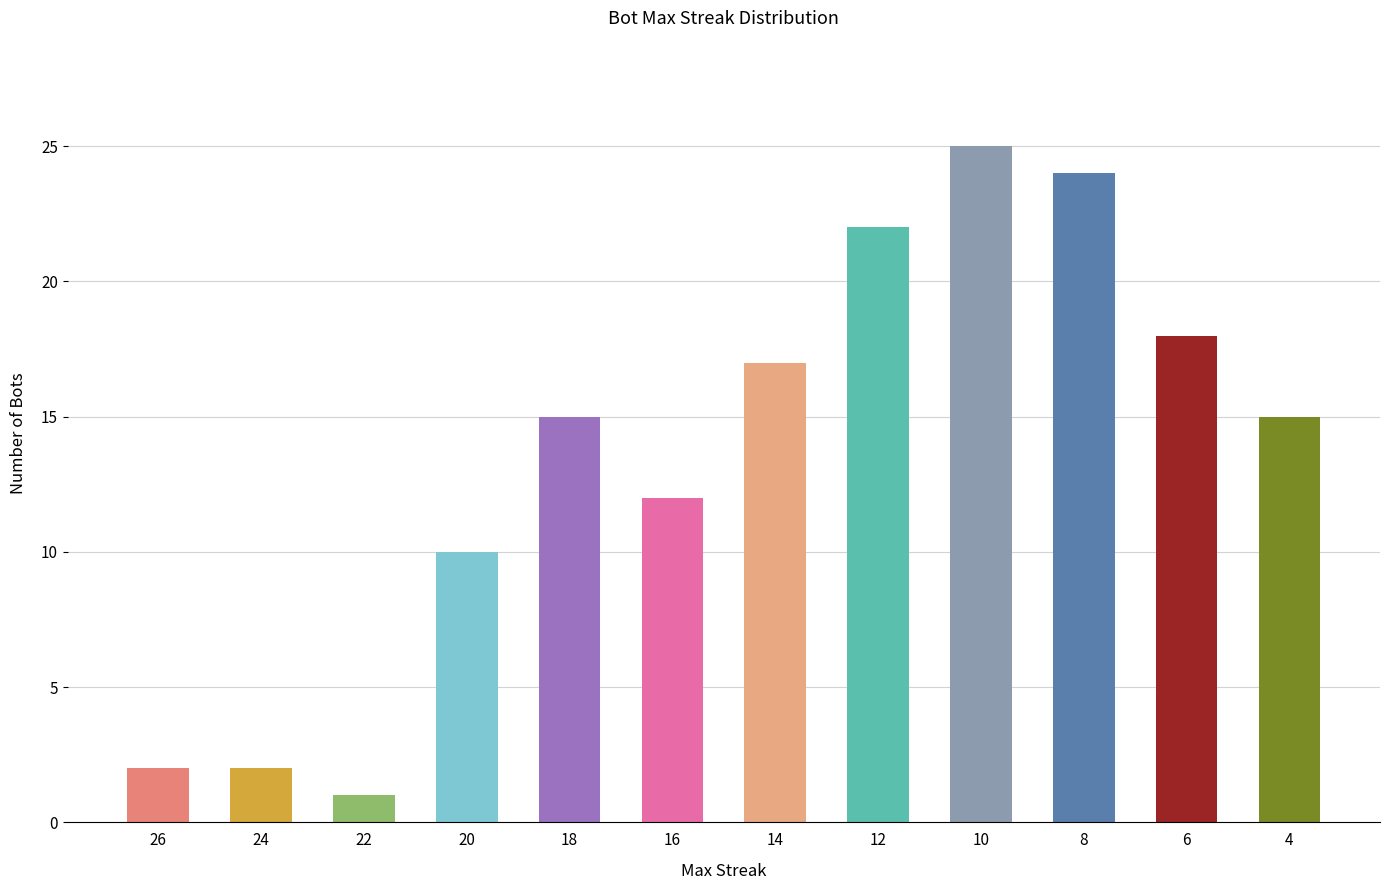

Reading left to right, transcribe all the data shown in this chart.

2	2	1	10	15	12	17	22	25	24	18	15